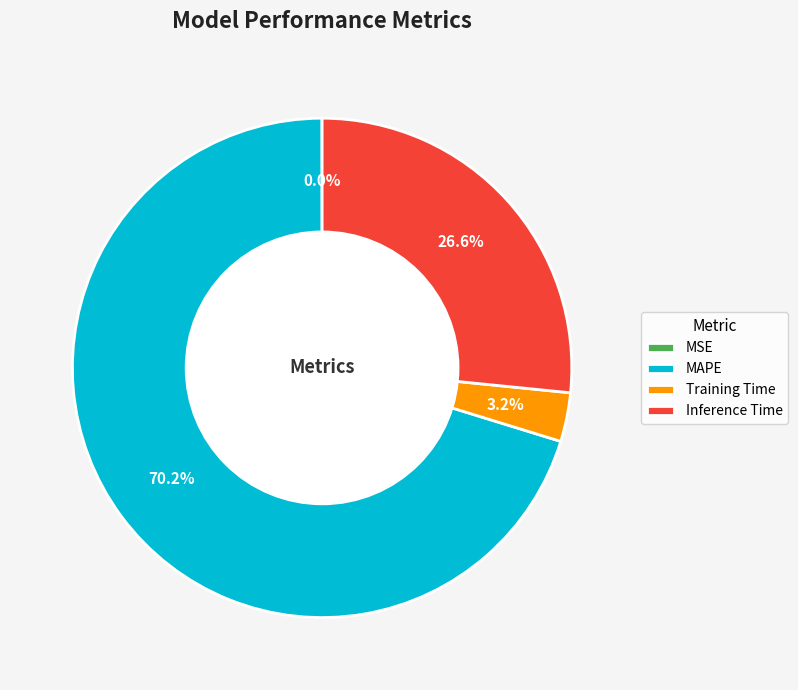

Is the sum of MAPE and Inference Time greater than half?

Yes